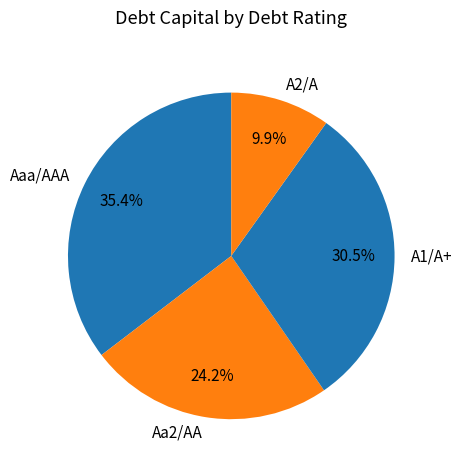

Rank the categories by value from lowest to highest.

A2/A, Aa2/AA, A1/A+, Aaa/AAA